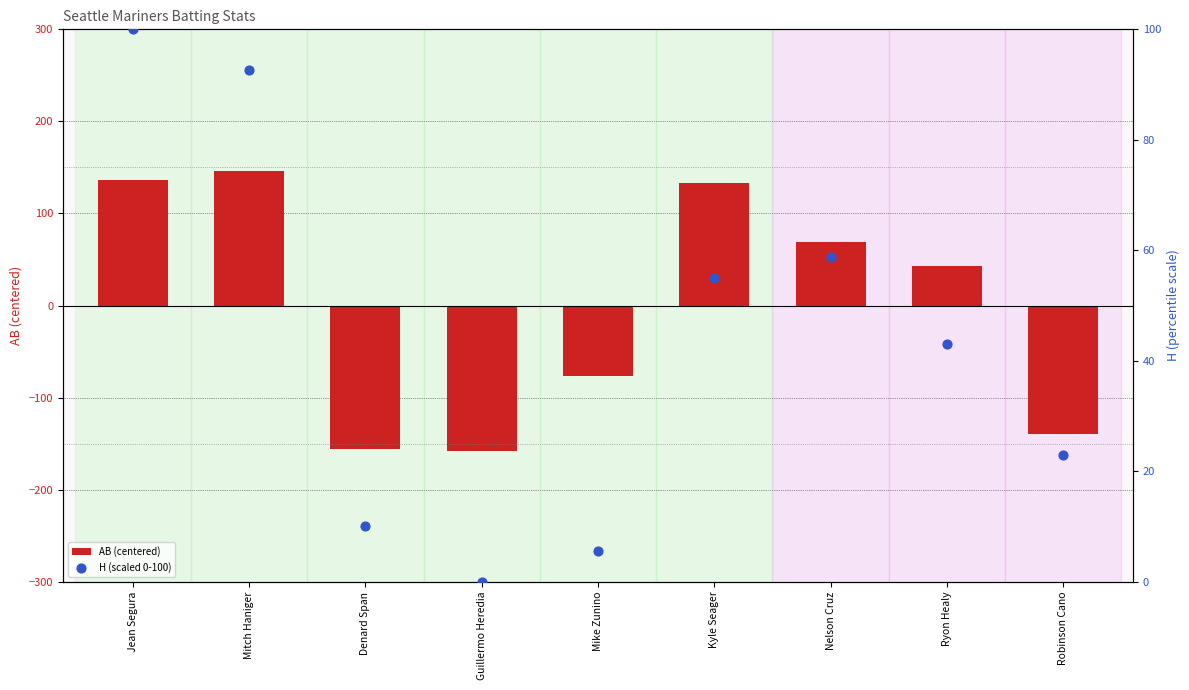

At how many categories does at least one series exceed -70?

9